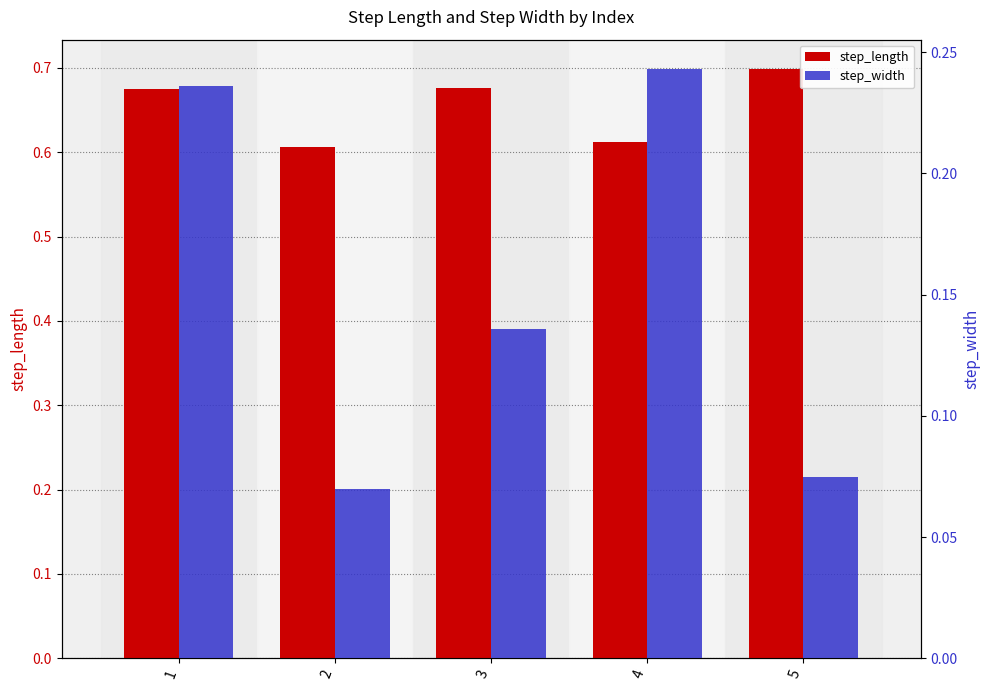

Count the step_width values in the range 0 to 1.

5